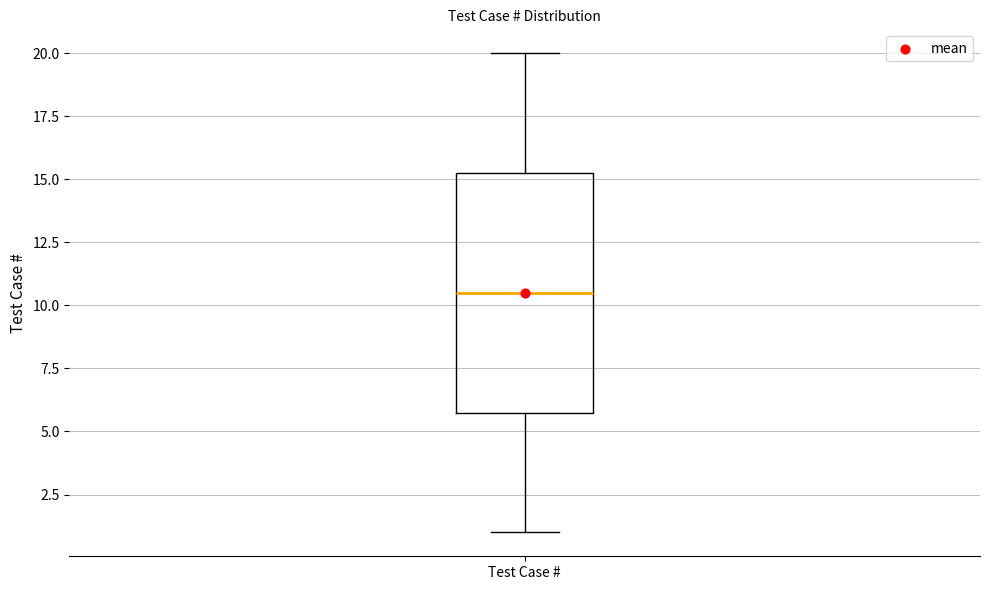

Read this box plot against the y-axis: the position of the median line, the range covered by the box, and the ends of both whiskers. The values are not printed on the chart, so give them approximately, as read against the axis.

median 10.5, box 6.0 to 15.5, whiskers 1.0 to 20.0